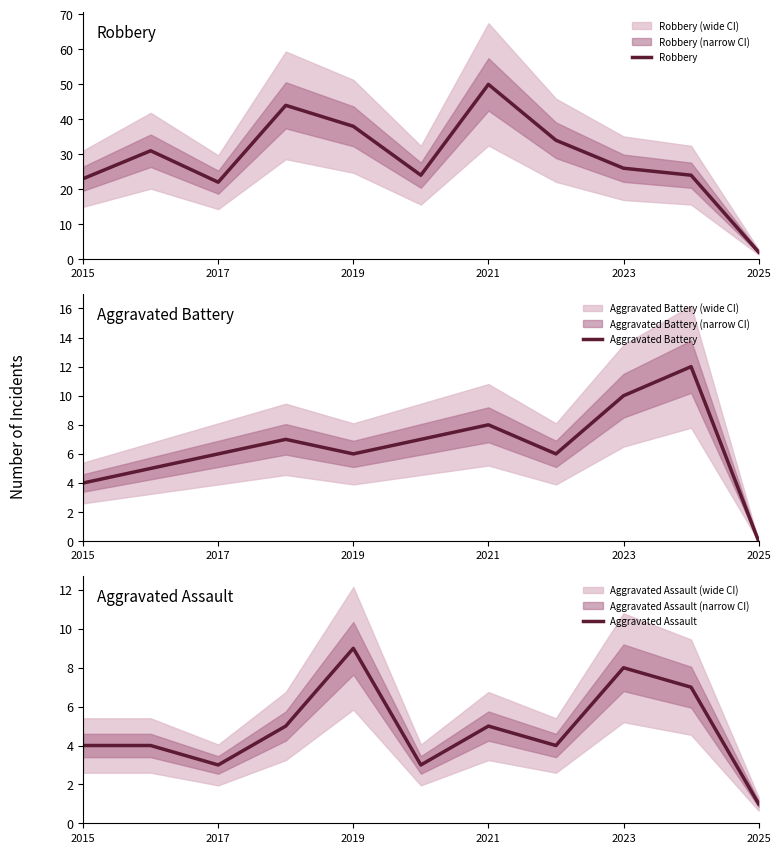

Count the number of data series in this chart.

3